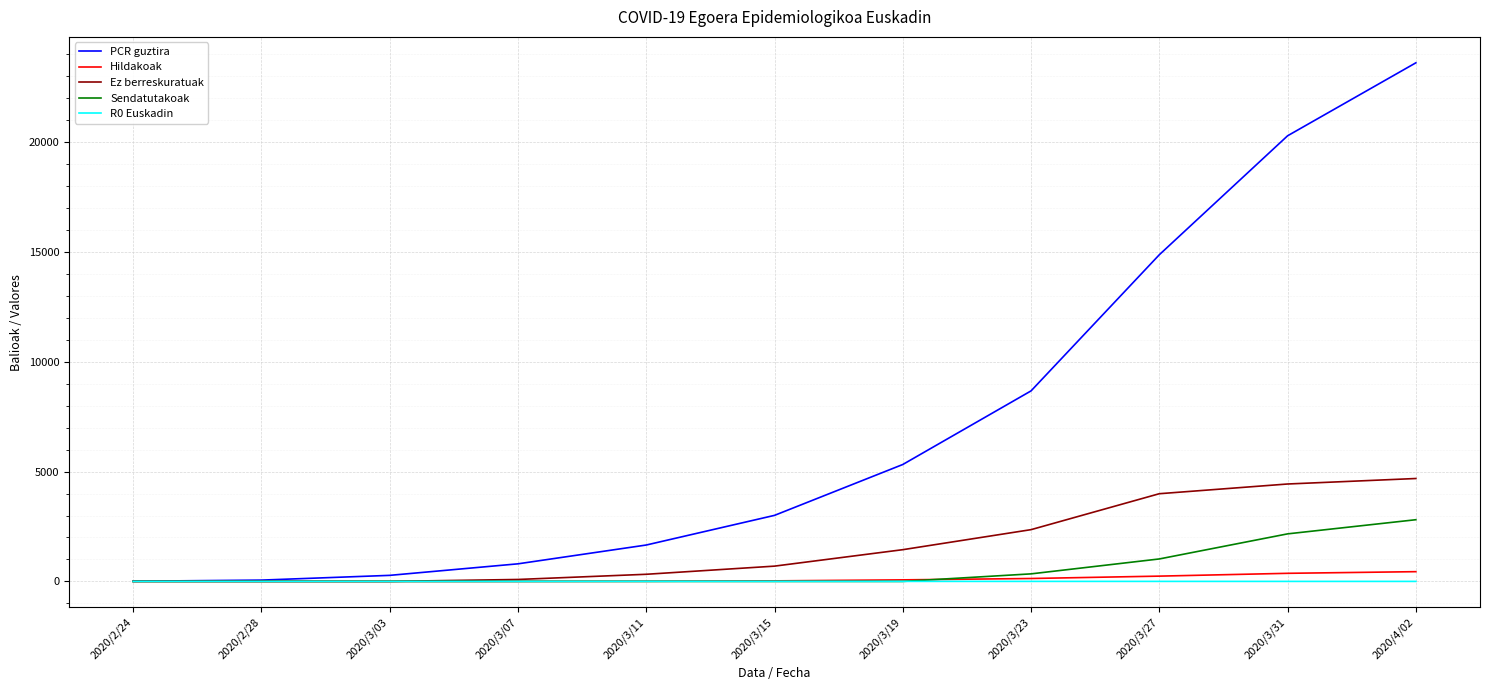

What are all the series names shown in the legend?

PCR guztira, Hildakoak, Ez berreskuratuak, Sendatutakoak, R0 Euskadin